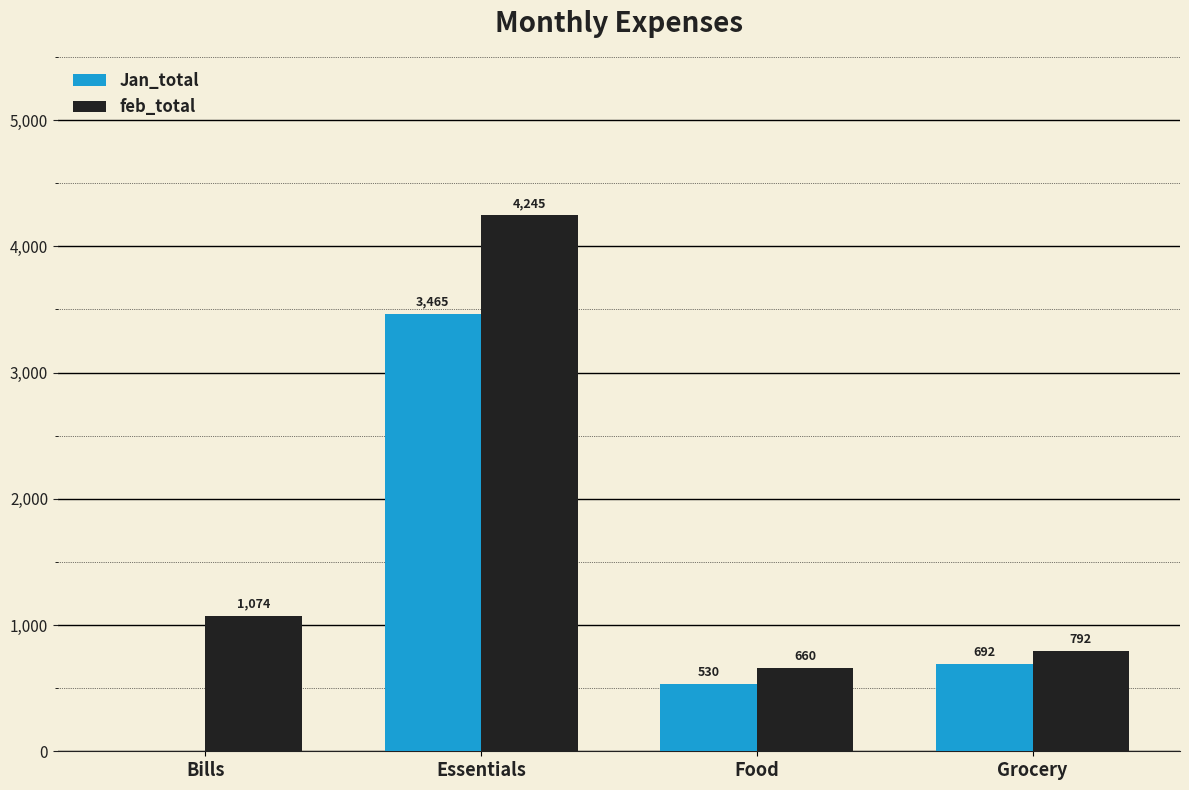

Which series has the widest spread of values?

feb_total